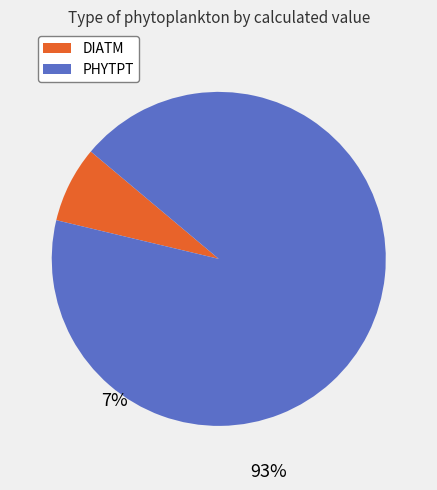

True or false: DIATM accounts for 7% of the total.

True